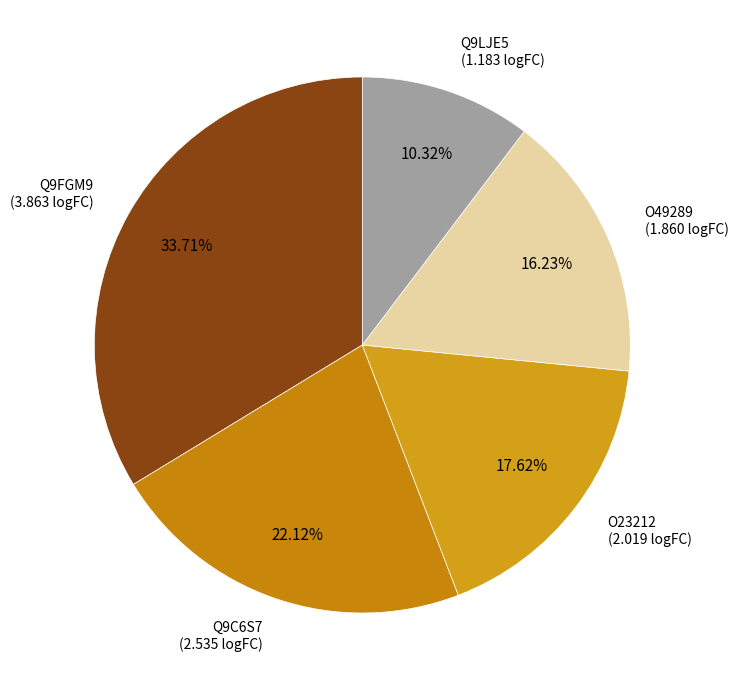

Approximately how many times larger is the value at O23212 compared to O49289?

1.1